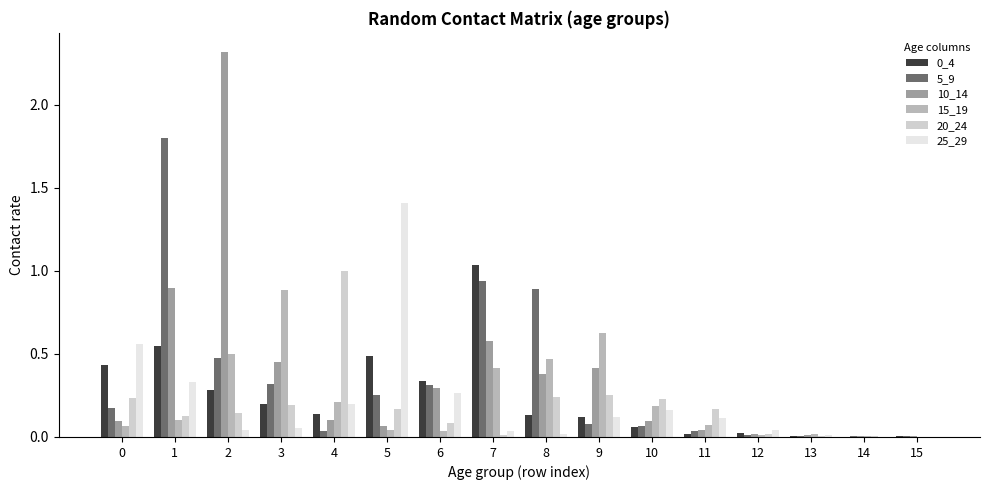

What is the total value across all series at 10?

0.8